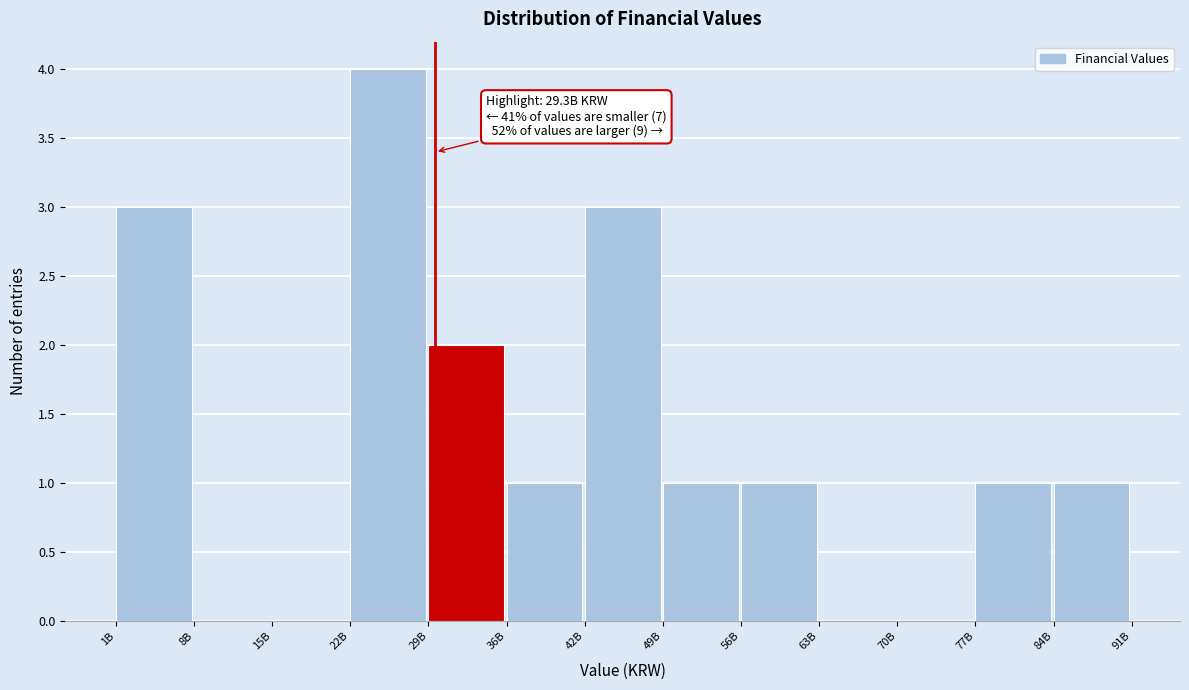

Reading right to left, list all the values displayed in this chart.

84B=1	77B=1	70B=0	63B=0	56B=1	49B=1	42B=3	36B=1	29B=2	22B=4	15B=0	8B=0	1B=3